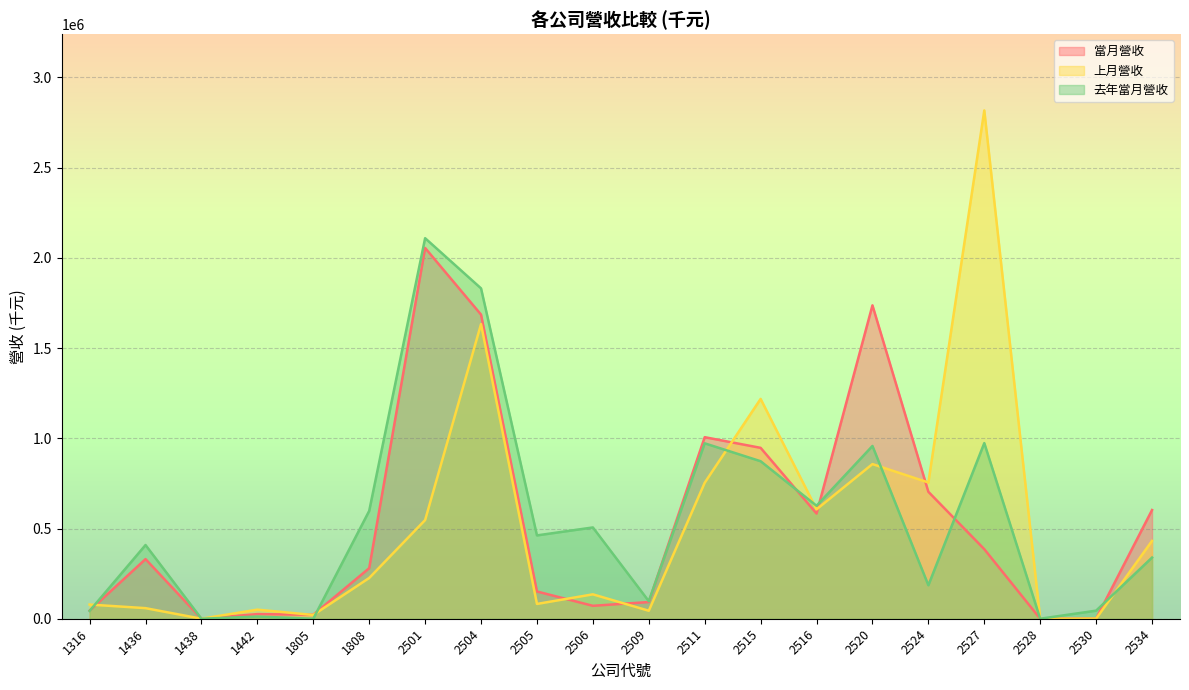

How many interior local peaks does the 當月營收 series have?

5